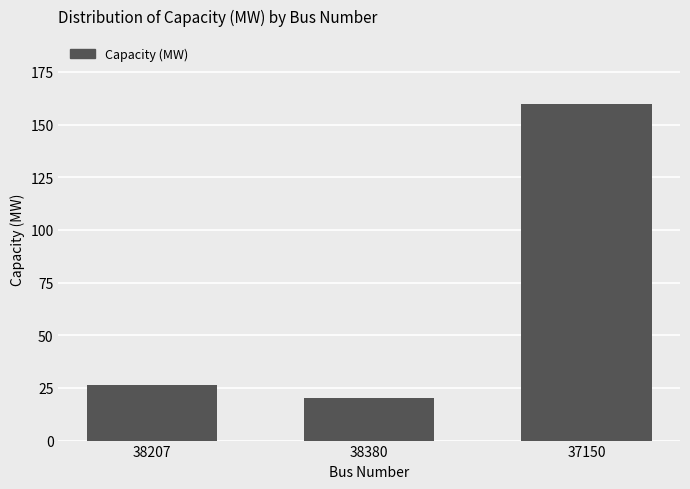

At which category does the chart reach its peak across all series?

37150